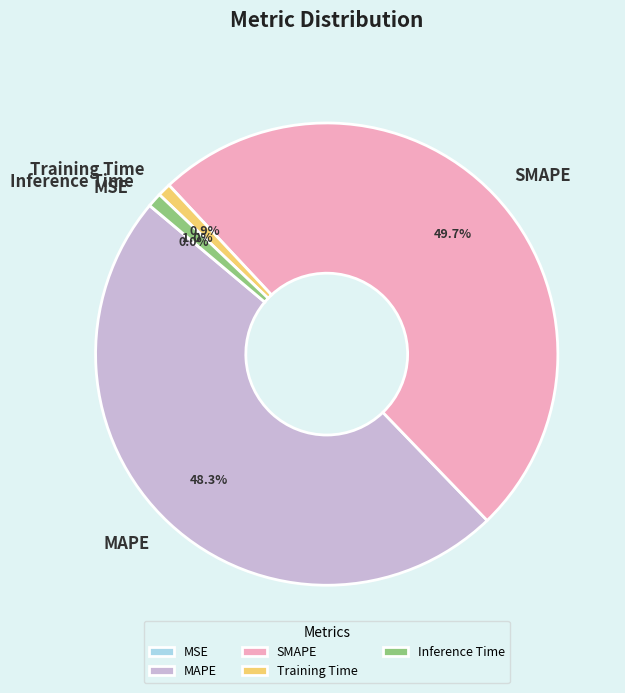

Does MAPE represent more than half of the total?

No